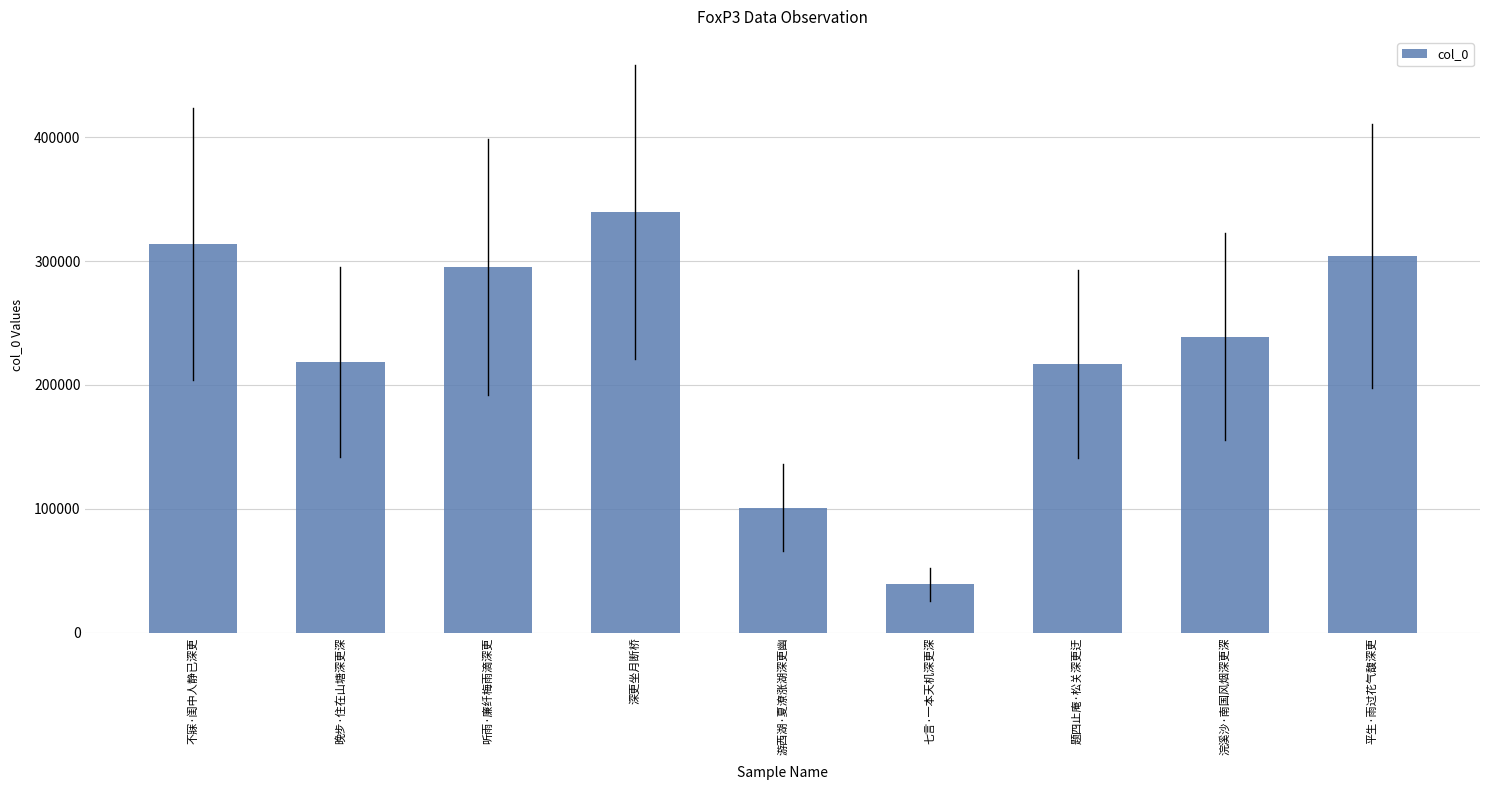

Between 晚步·住在山塘深更深 and 不寐·闺中人静已深更, which is larger?

不寐·闺中人静已深更